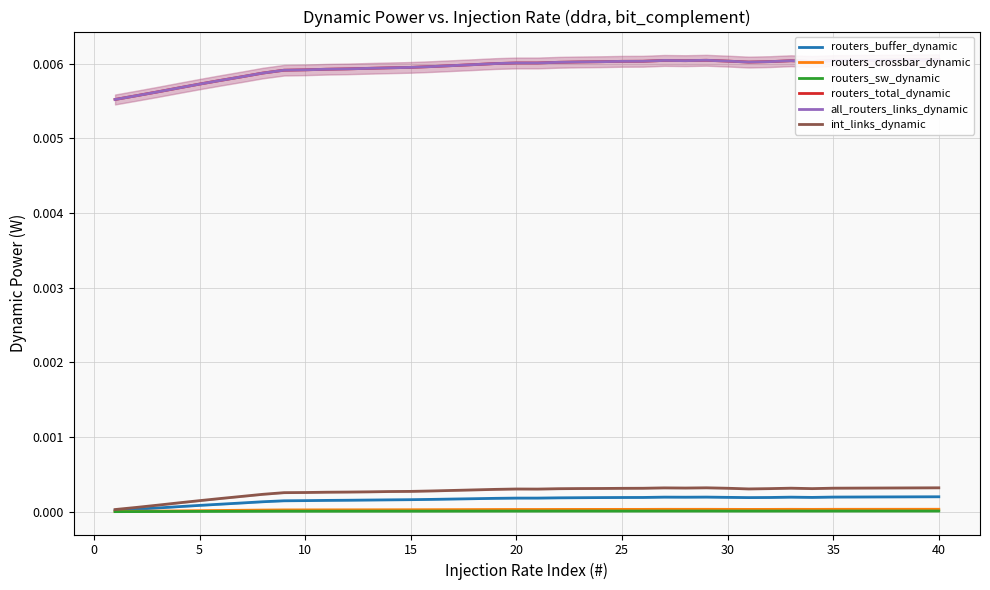

True or false: routers_sw_dynamic has a value of 0.0 at 35.

False